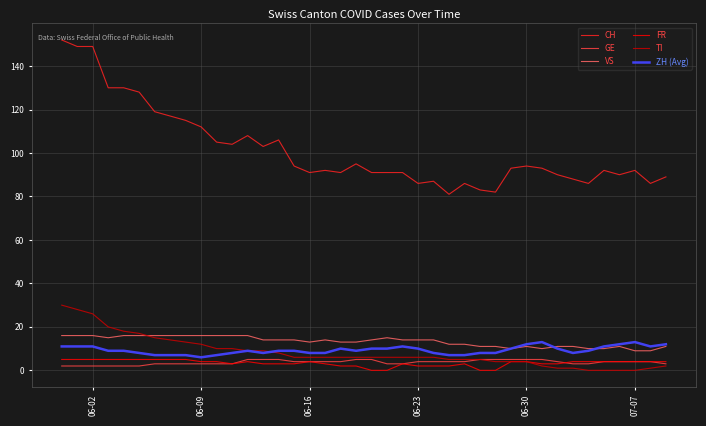

True or false: FR and CH cross at least once.

False